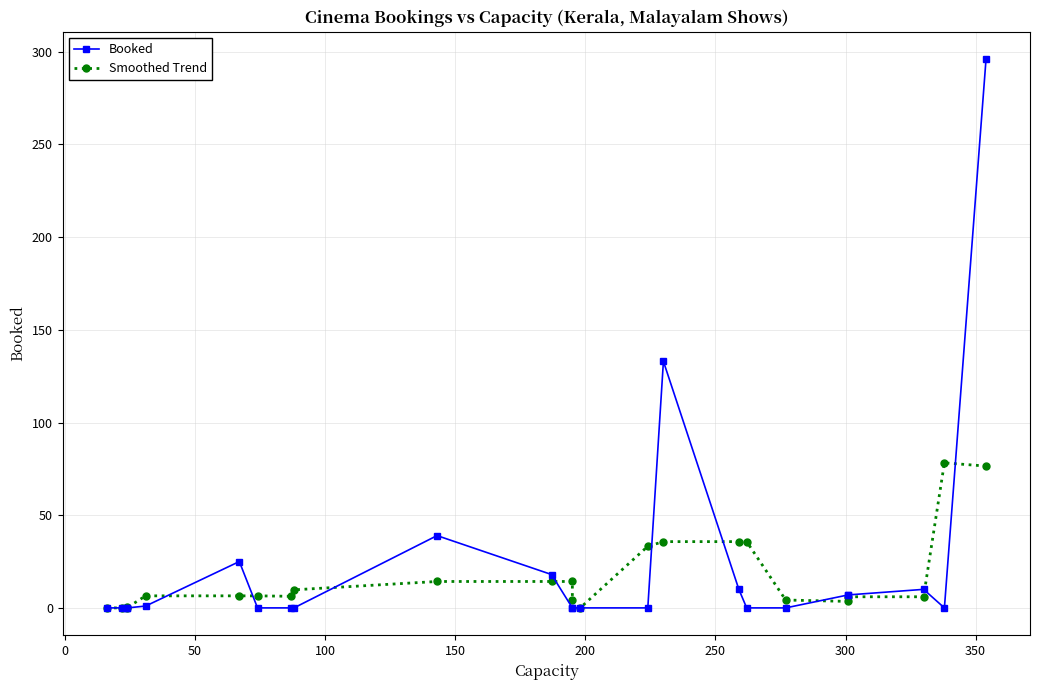

What is the difference between the second highest and second lowest values in the Booked series?

133.0